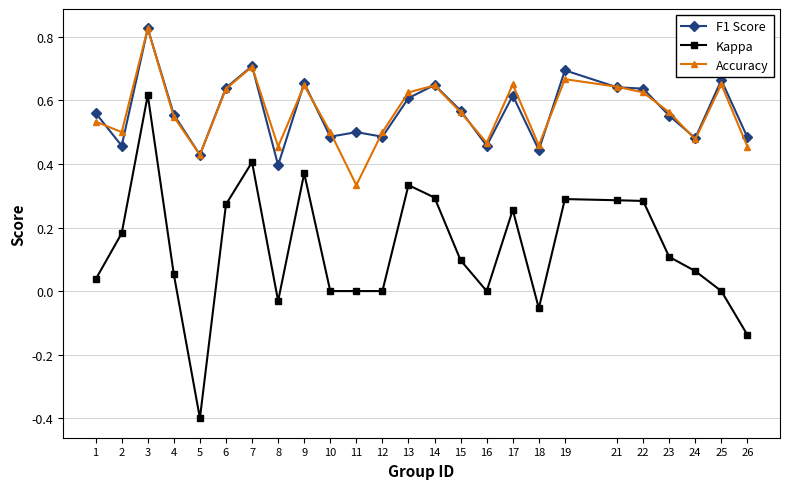

The value of Accuracy at 15 is 0.6. True or false?

True